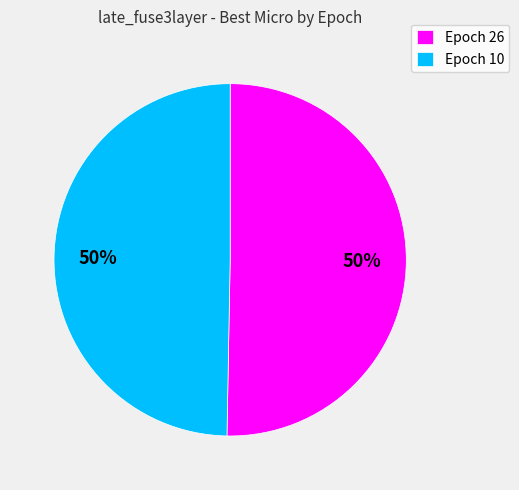

The Epoch 26 slice represents 50% of the pie. True or false?

True